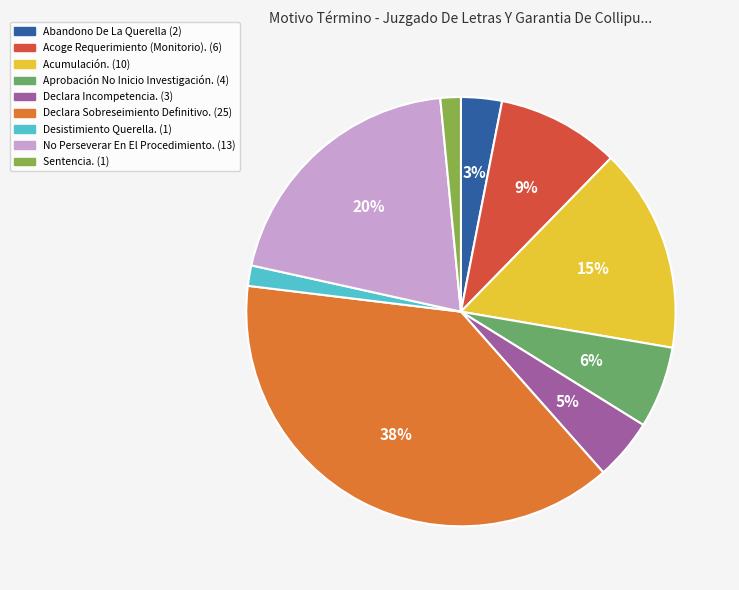

To the nearest percent, what is the average slice percentage?

11%